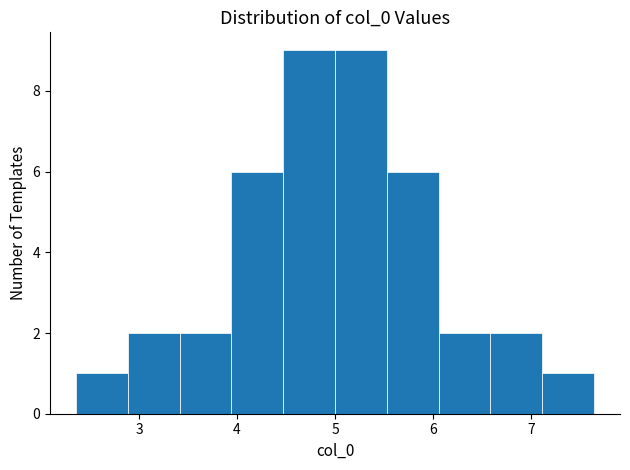

Reading left to right, list every bar in this chart as the range it spans on the x-axis followed by its height. Neither the bar edges nor the heights are printed on the chart, so give them approximately, as read against the axes.

2.4 to 2.9: 1
2.9 to 3.4: 2
3.4 to 3.9: 2
3.9 to 4.5: 6
4.5 to 5.0: 9
5.0 to 5.5: 9
5.5 to 6.1: 6
6.1 to 6.6: 2
6.6 to 7.1: 2
7.1 to 7.6: 1